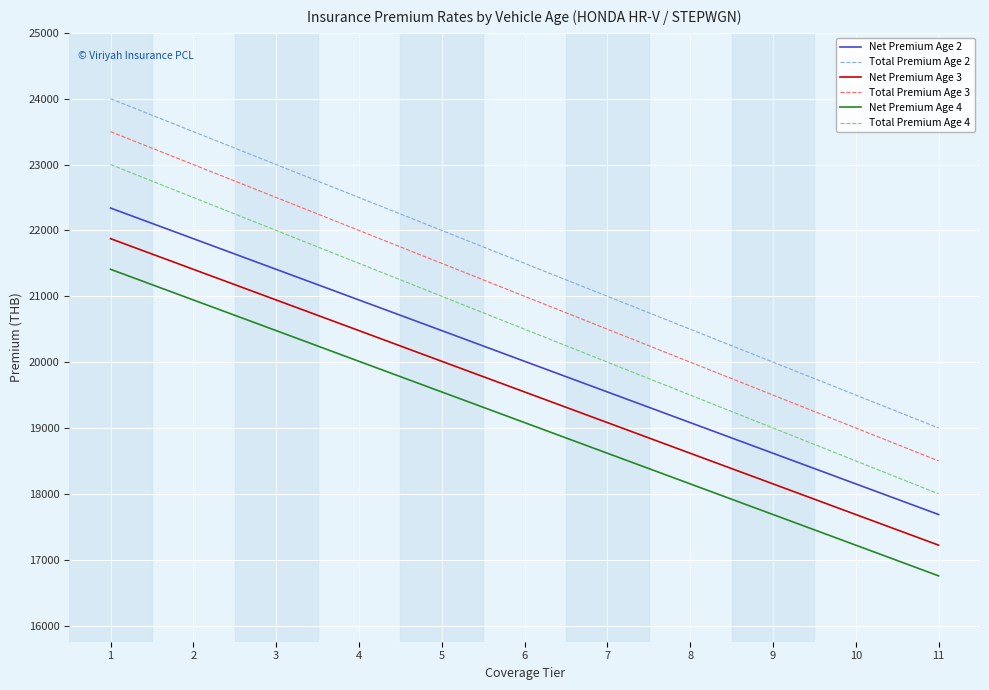

The Total Premium Age 4 series shows 19000.0 at 9. True or false?

True